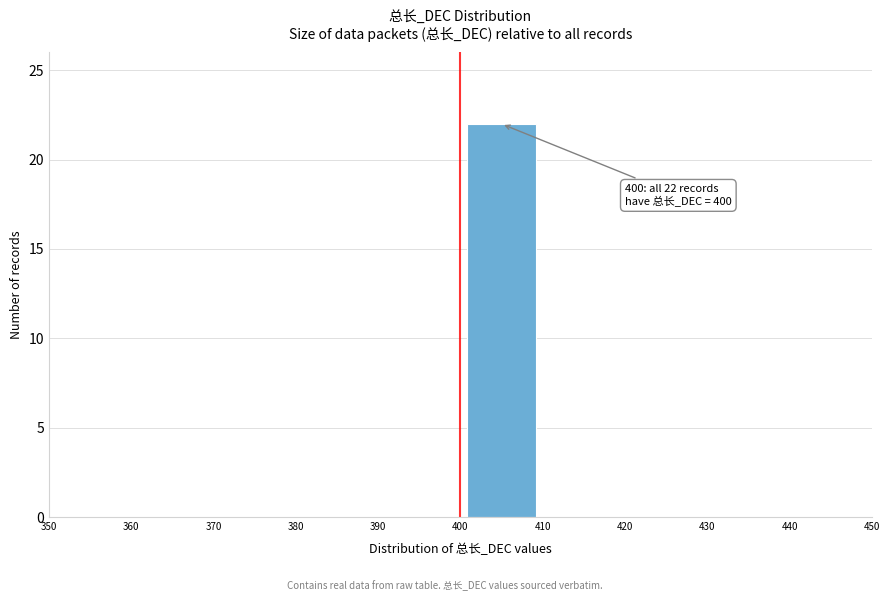

Which range on the x-axis has the tallest bar?

400 to 410